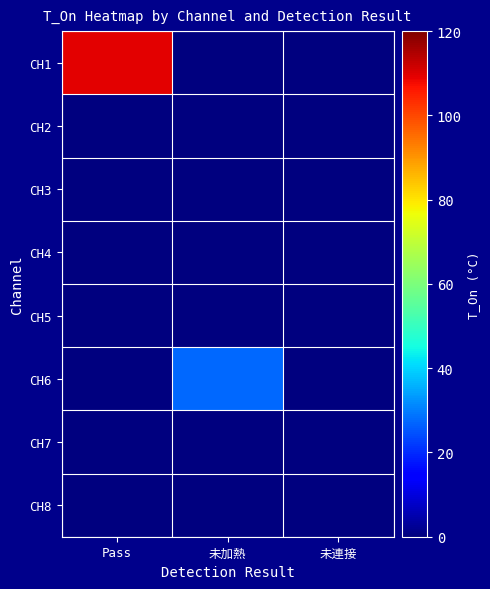

Reading right to left, transcribe all the data shown in this chart.

CH1: 未連接=0.0	未加熱=0.0	Pass=109.6
CH2: 未連接=0.0	未加熱=0.0	Pass=0.0
CH3: 未連接=0.0	未加熱=0.0	Pass=0.0
CH4: 未連接=0.0	未加熱=0.0	Pass=0.0
CH5: 未連接=0.0	未加熱=0.0	Pass=0.0
CH6: 未連接=0.0	未加熱=27.2	Pass=0.0
CH7: 未連接=0.0	未加熱=0.0	Pass=0.0
CH8: 未連接=0.0	未加熱=0.0	Pass=0.0